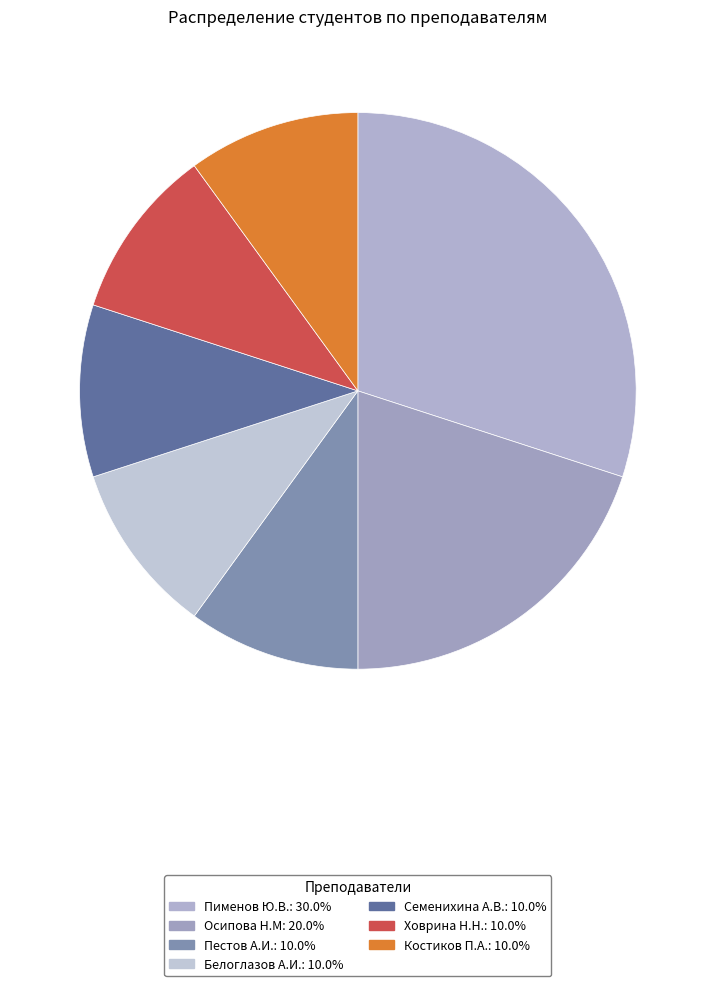

Which has a higher value, Ховрина Н.Н. or Осипова Н.М?

Осипова Н.М